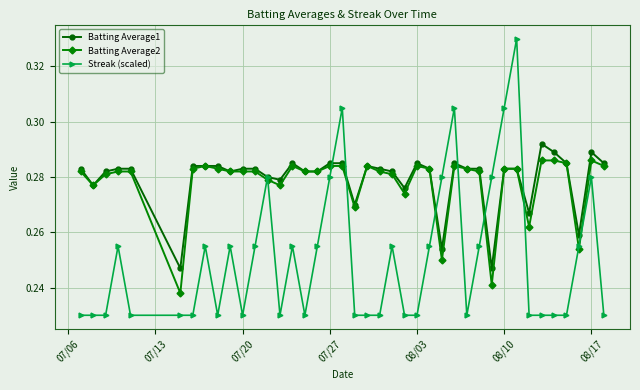

True or false: Batting Average2 has more than 0 points higher than both neighbors.

True